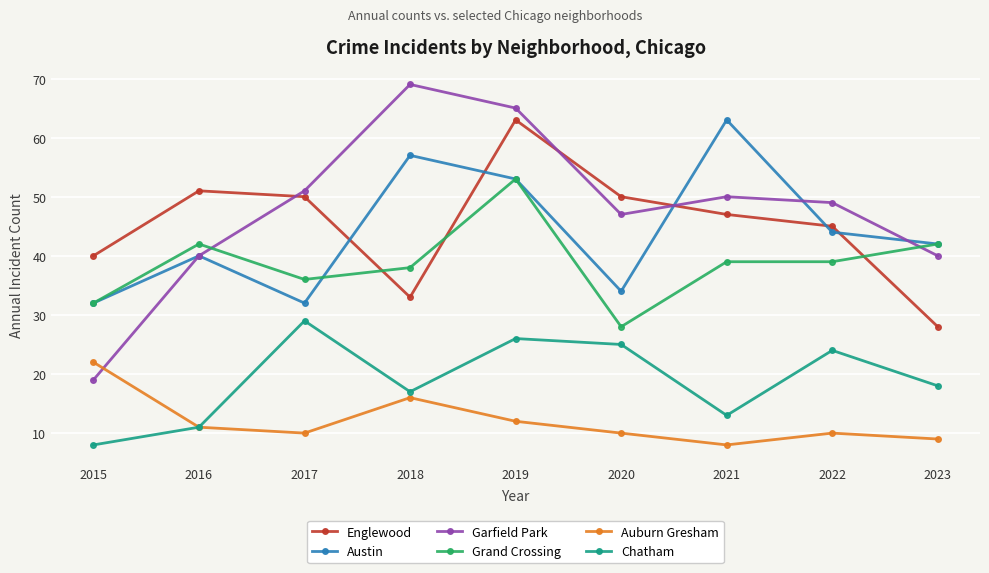

Reading left to right, list all the values displayed in this chart.

Englewood: 40	51	50	33	63	50	47	45	28
Austin: 32	40	32	57	53	34	63	44	42
Garfield Park: 19	40	51	69	65	47	50	49	40
Grand Crossing: 32	42	36	38	53	28	39	39	42
Auburn Gresham: 22	11	10	16	12	10	8	10	9
Chatham: 8	11	29	17	26	25	13	24	18